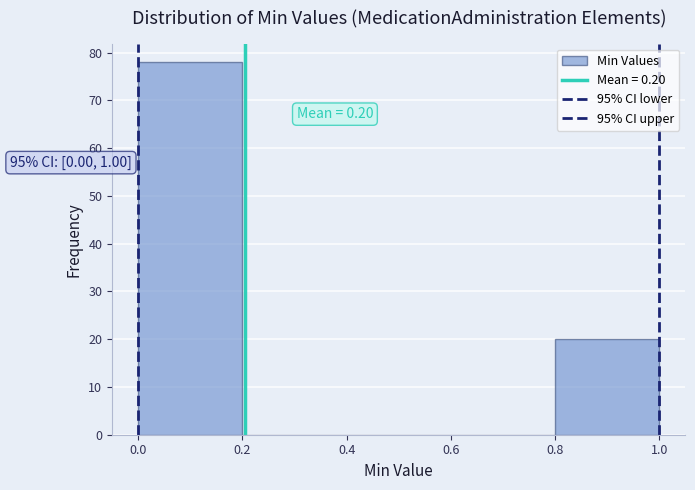

Which range on the x-axis has the tallest bar?

0.0 to 0.2